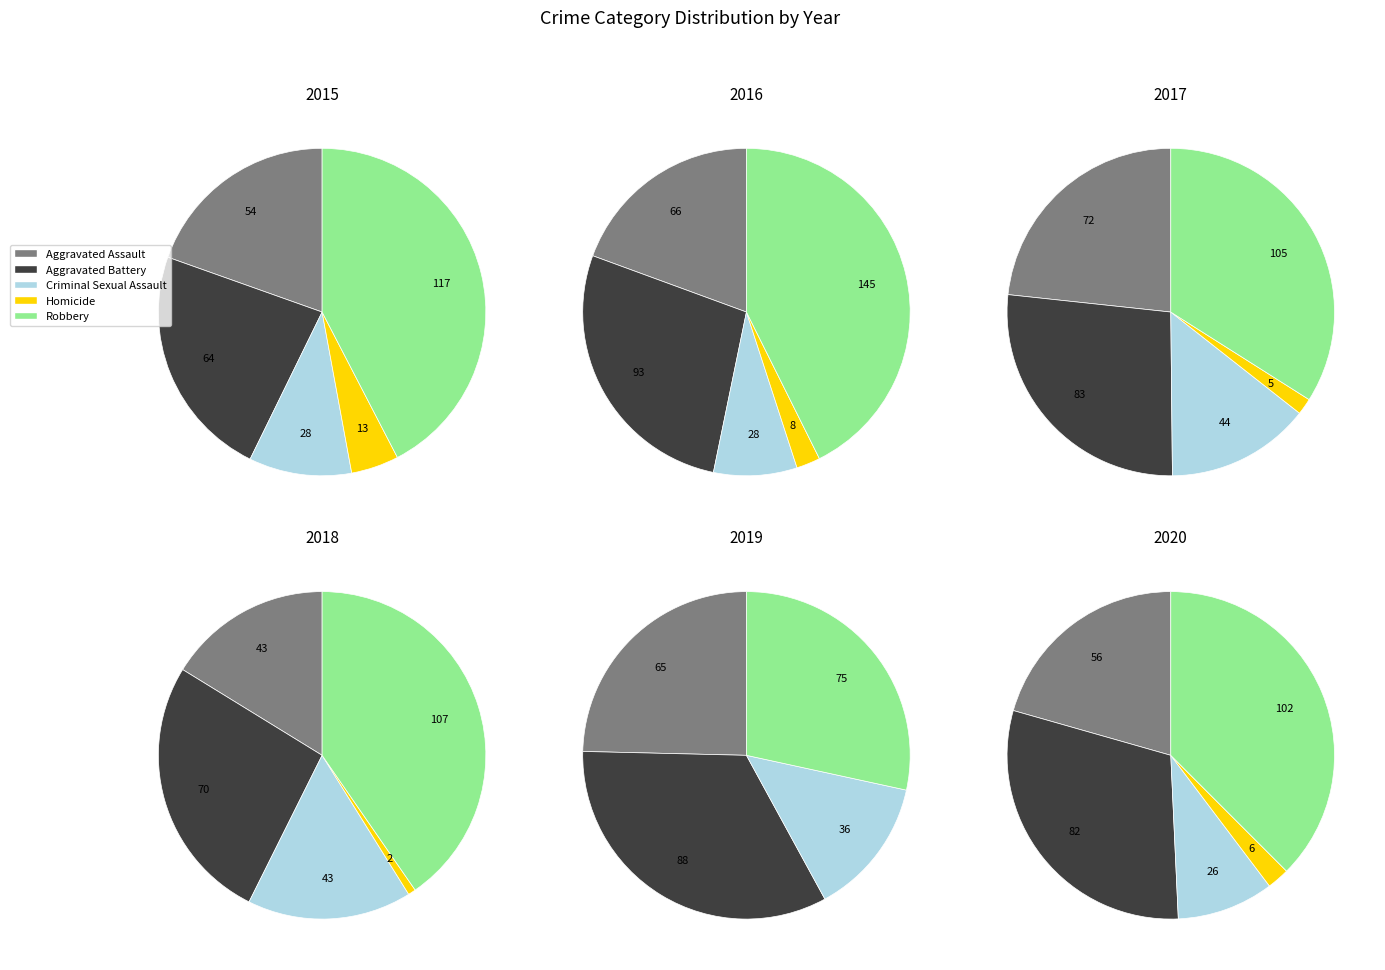

What is the difference between the highest and lowest values at Robbery?

70